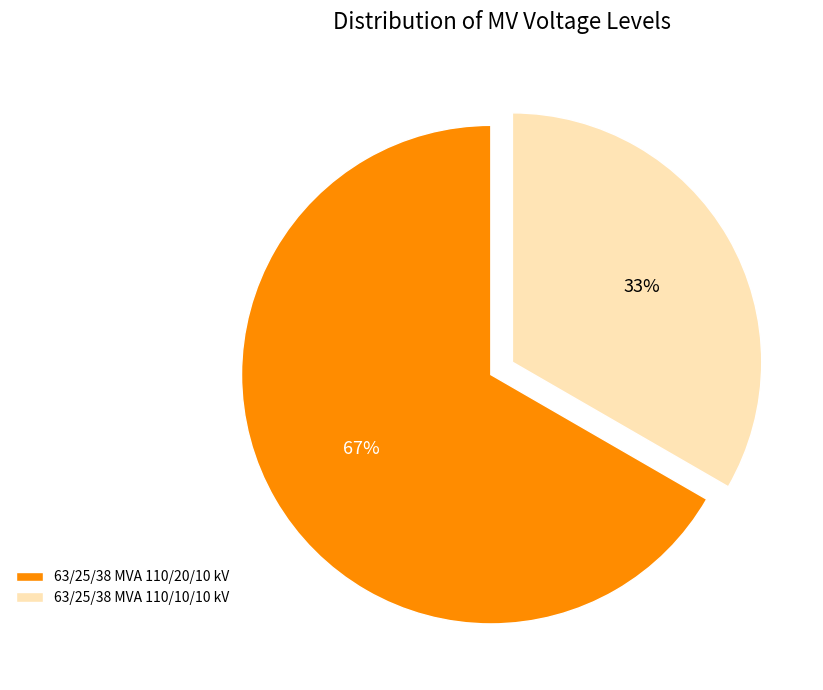

Which has a higher value, 63/25/38 MVA 110/20/10 kV or 63/25/38 MVA 110/10/10 kV?

63/25/38 MVA 110/20/10 kV